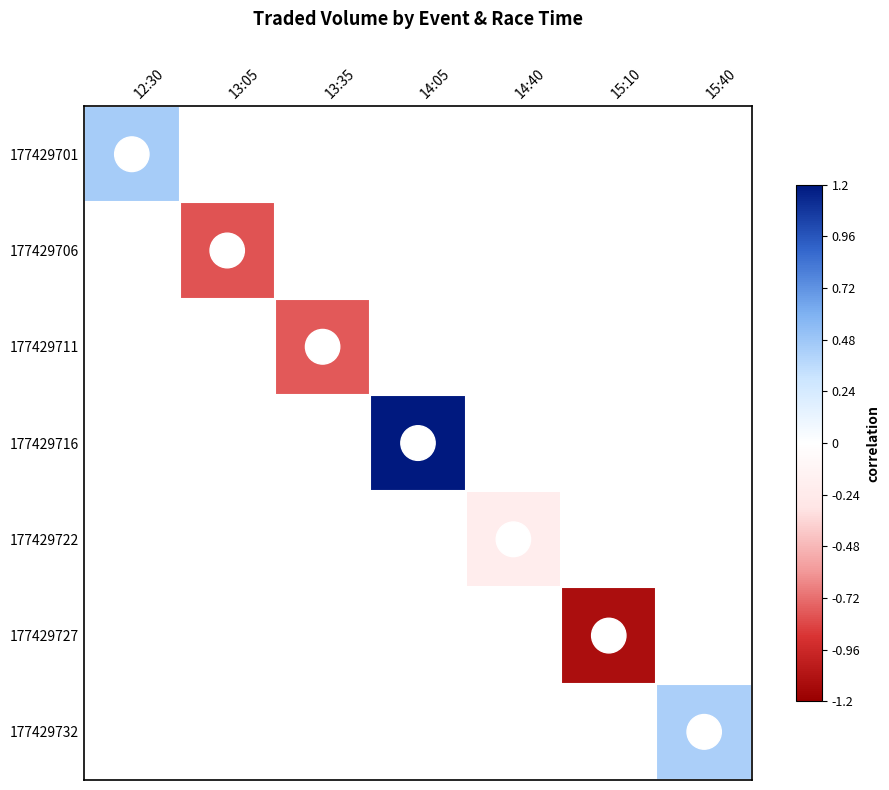

What is the minimum value shown in the chart?

-1.1